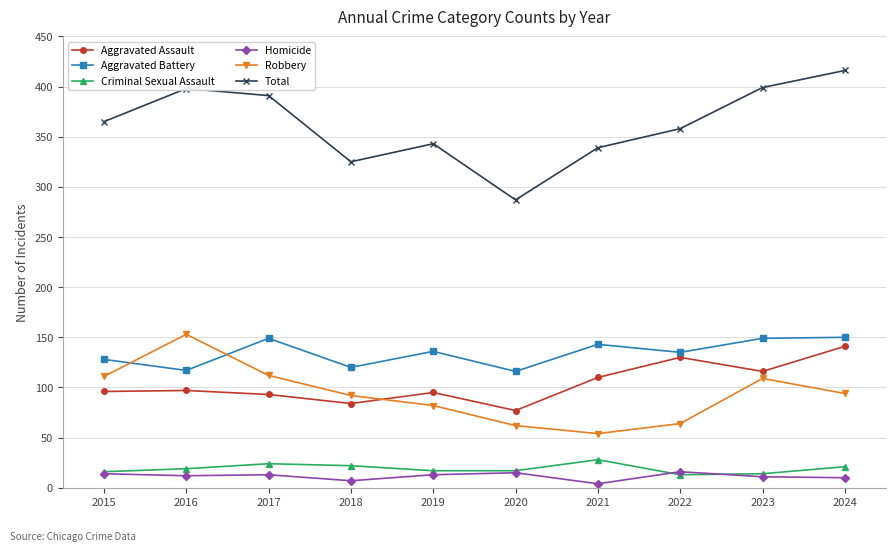

Rank the series at 2017 from highest to lowest value.

Total, Aggravated Battery, Robbery, Aggravated Assault, Criminal Sexual Assault, Homicide